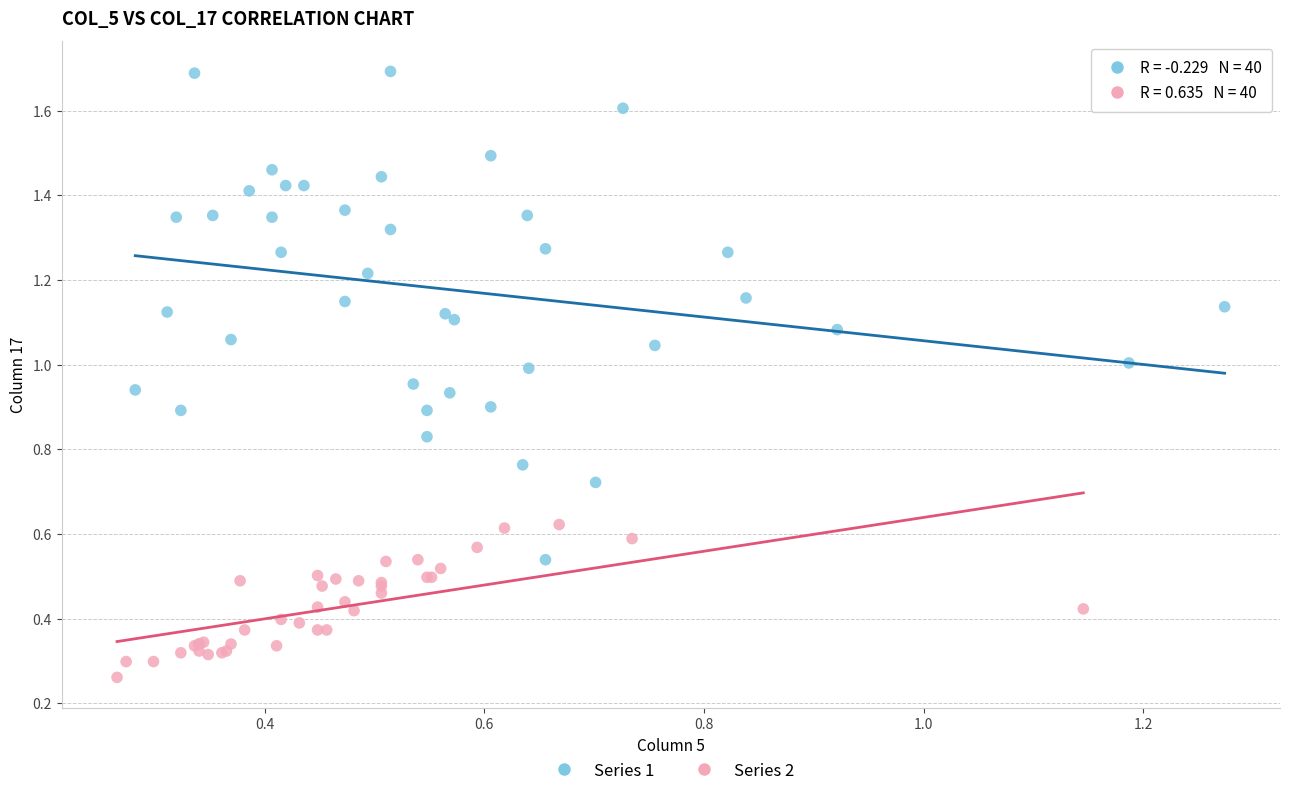

Which series reaches the maximum Y coordinate?

Series 1